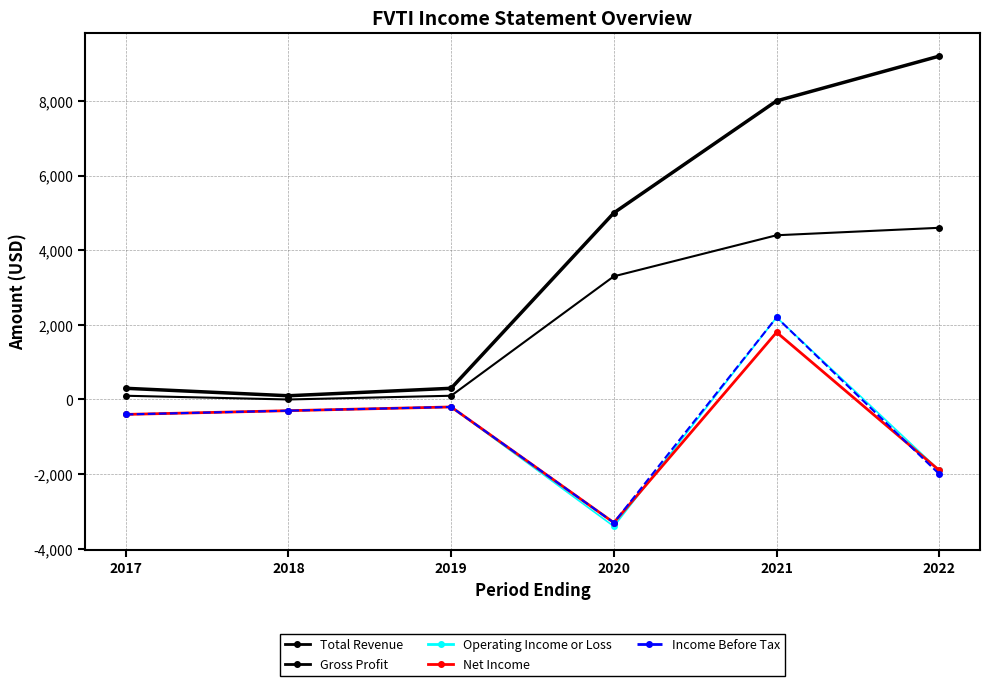

What is the sum of all Income Before Tax values?

-4000